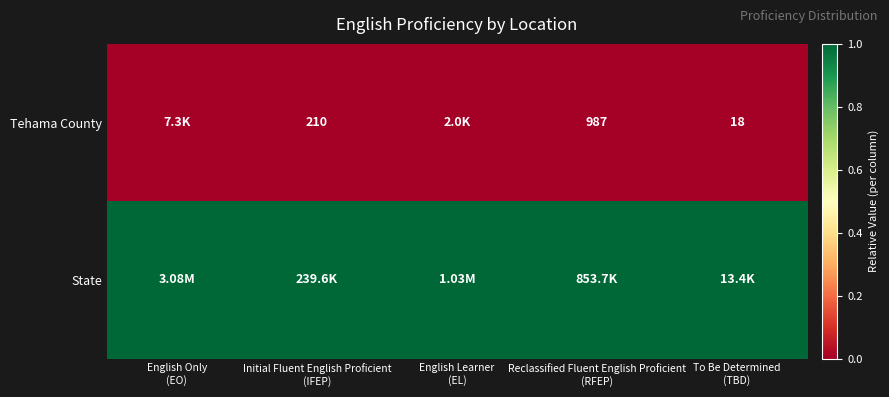

Rank the series by their average value, from highest to lowest.

State, Tehama County